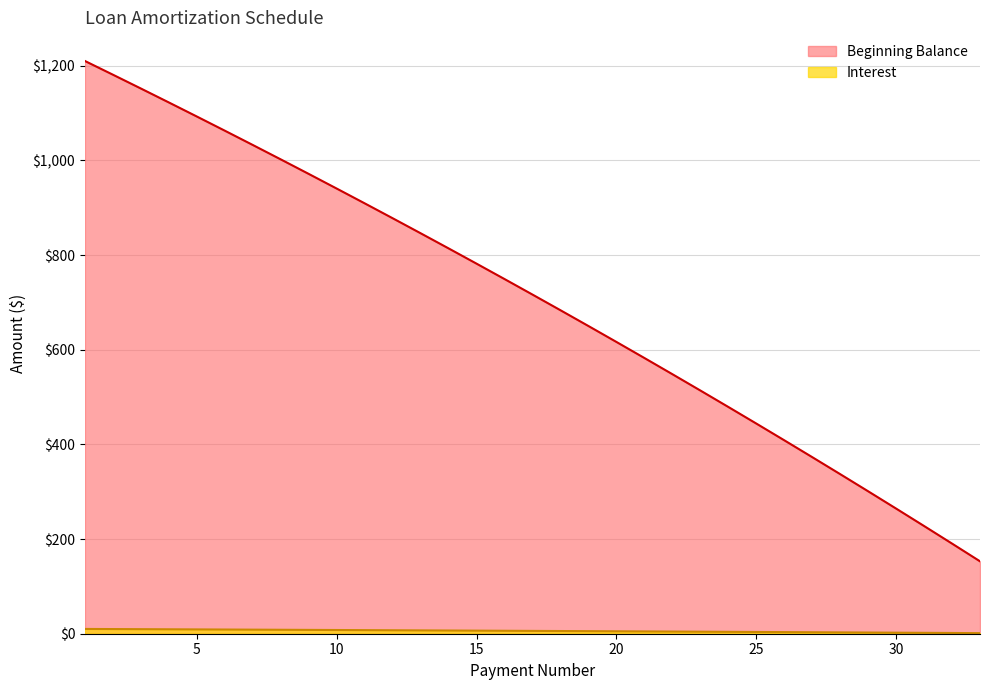

At which category is the sum across all series the highest?

1